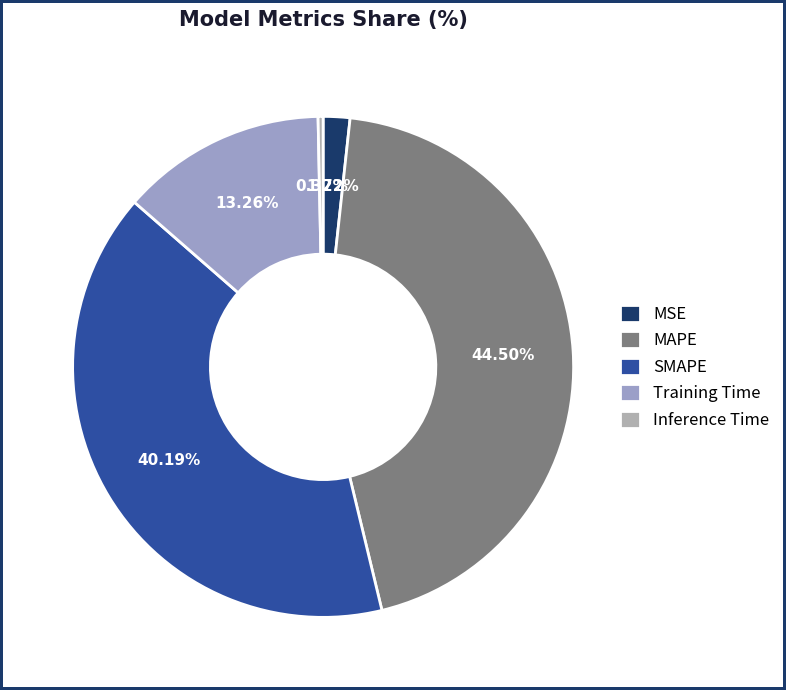

Count the number of slices in the pie.

5